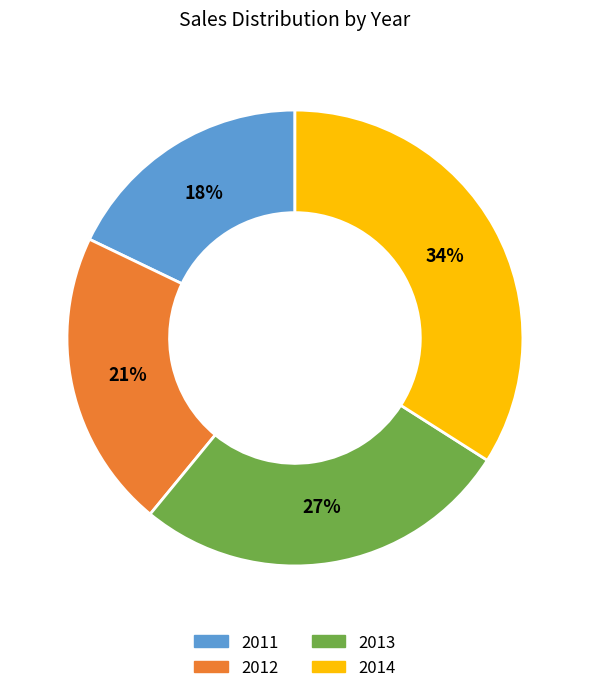

Combined, do 2012 and 2014 account for over 50%?

Yes